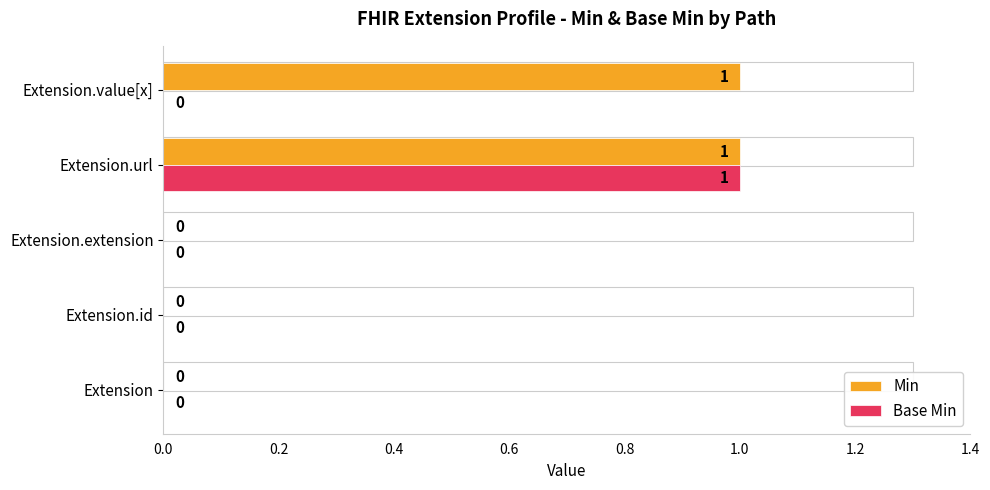

At which label does Base Min reach its peak?

Extension.url